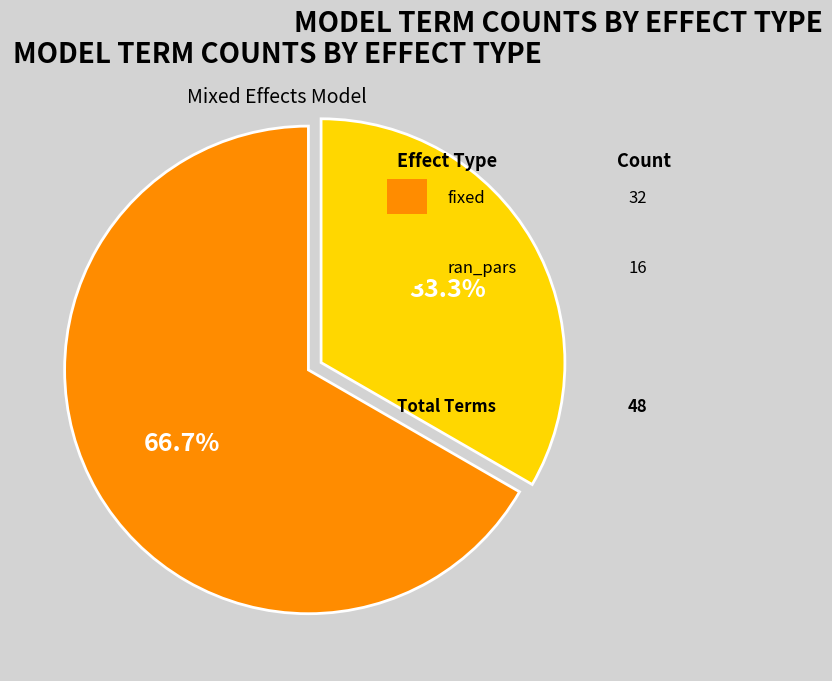

Count the number of slices in the pie.

2